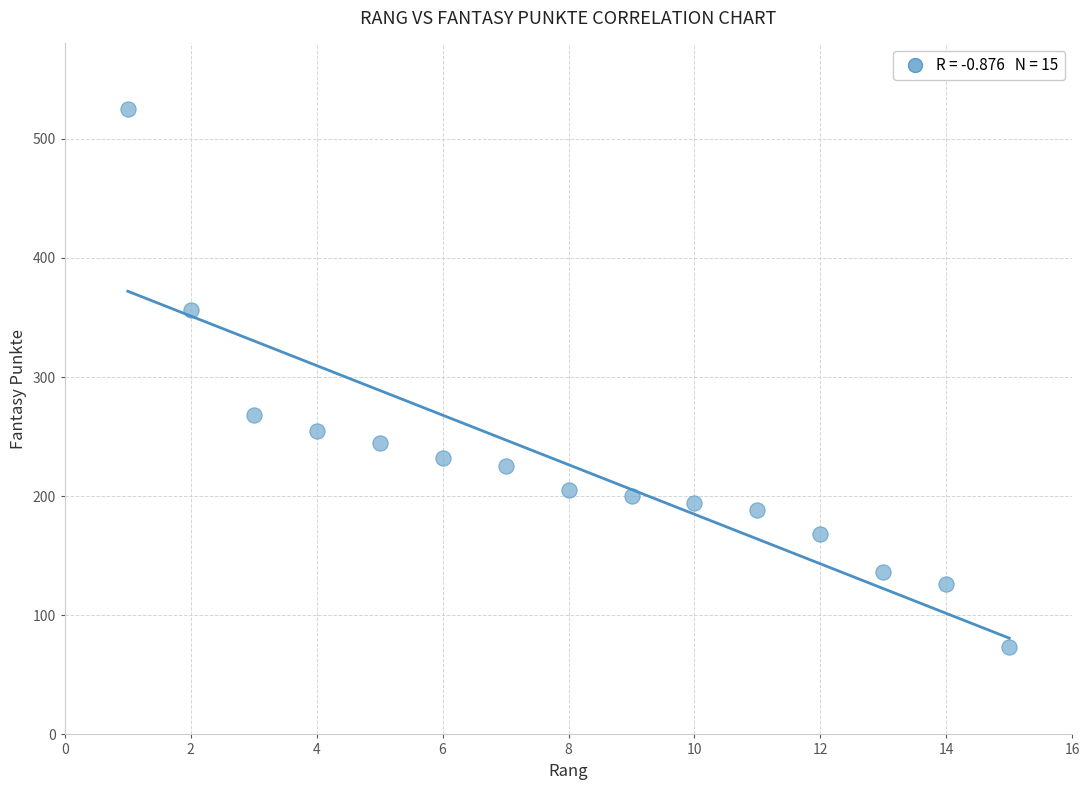

What is the range of Y values (max minus min)?

452